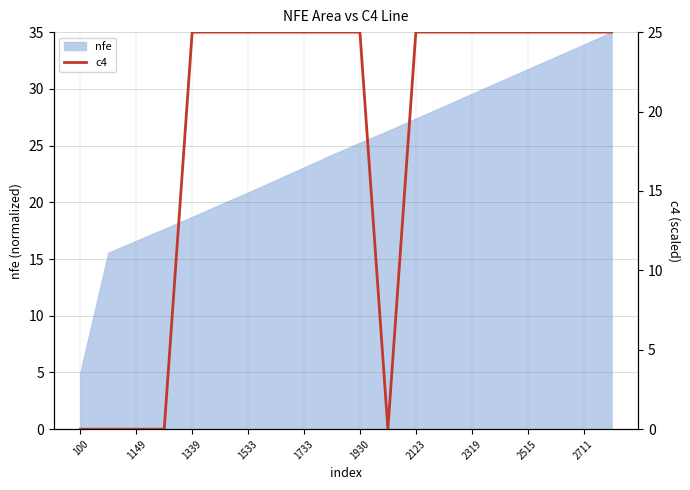

What is the lowest value of the nfe series?

5.0